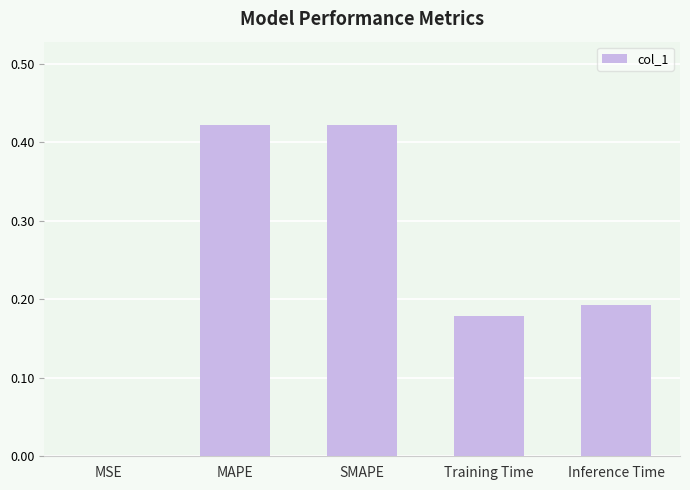

Which has a higher value, SMAPE or Training Time?

SMAPE